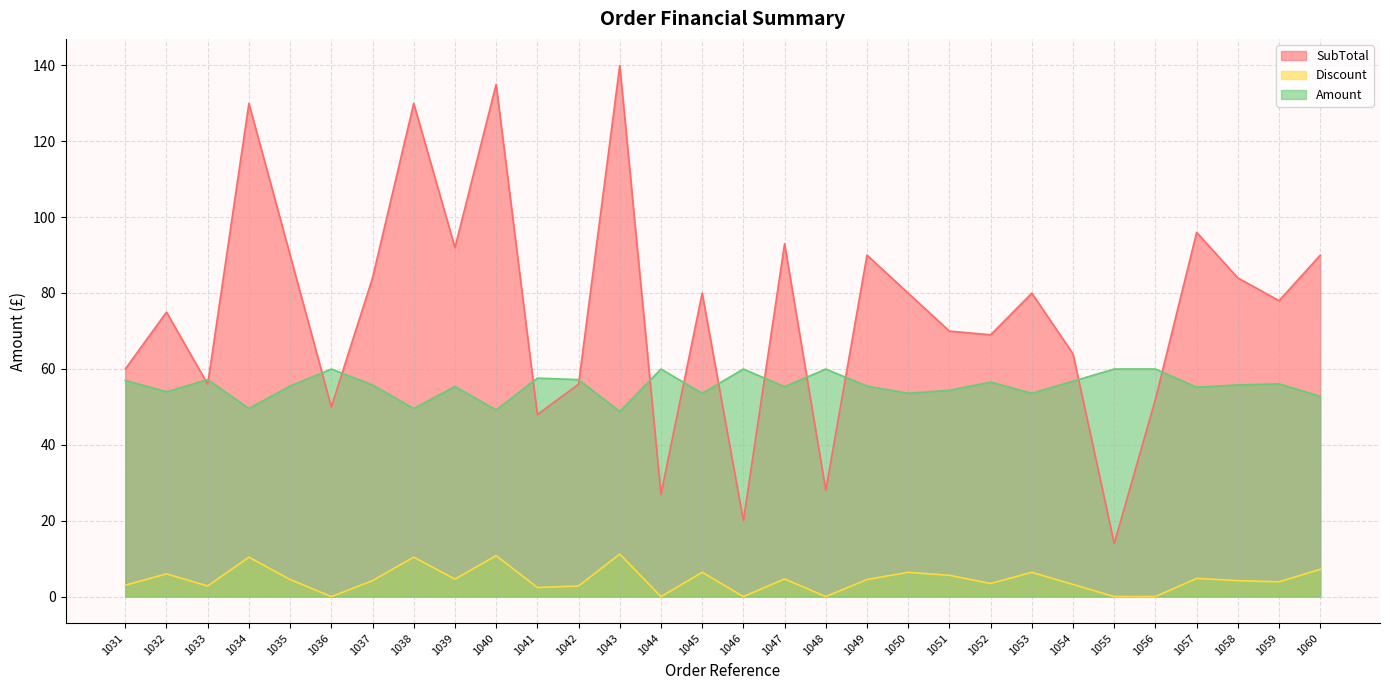

Reading left to right, transcribe all the data shown in this chart.

SubTotal: 1031=60.0	1032=75.0	1033=56.0	1034=129.9	1035=90.0	1036=50.0	1037=84.0	1038=129.9	1039=92.0	1040=134.9	1041=48.0	1042=56.0	1043=139.9	1044=27.0	1045=80.0	1046=20.0	1047=93.0	1048=28.0	1049=90.0	1050=80.0	1051=70.0	1052=69.0	1053=80.0	1054=64.0	1055=14.0	1056=52.0	1057=96.0	1058=84.0	1059=78.0	1060=90.0
Discount: 1031=3.0	1032=6.0	1033=2.8	1034=10.4	1035=4.5	1036=0.0	1037=4.2	1038=10.4	1039=4.6	1040=10.8	1041=2.4	1042=2.8	1043=11.2	1044=0.0	1045=6.4	1046=0.0	1047=4.6	1048=0.0	1049=4.5	1050=6.4	1051=5.6	1052=3.4	1053=6.4	1054=3.2	1055=0.0	1056=0.0	1057=4.8	1058=4.2	1059=3.9	1060=7.2
Amount: 1031=57.0	1032=54.0	1033=57.2	1034=49.6	1035=55.5	1036=60.0	1037=55.8	1038=49.6	1039=55.4	1040=49.2	1041=57.6	1042=57.2	1043=48.8	1044=60.0	1045=53.6	1046=60.0	1047=55.3	1048=60.0	1049=55.5	1050=53.6	1051=54.4	1052=56.5	1053=53.6	1054=56.8	1055=60.0	1056=60.0	1057=55.2	1058=55.8	1059=56.1	1060=52.8